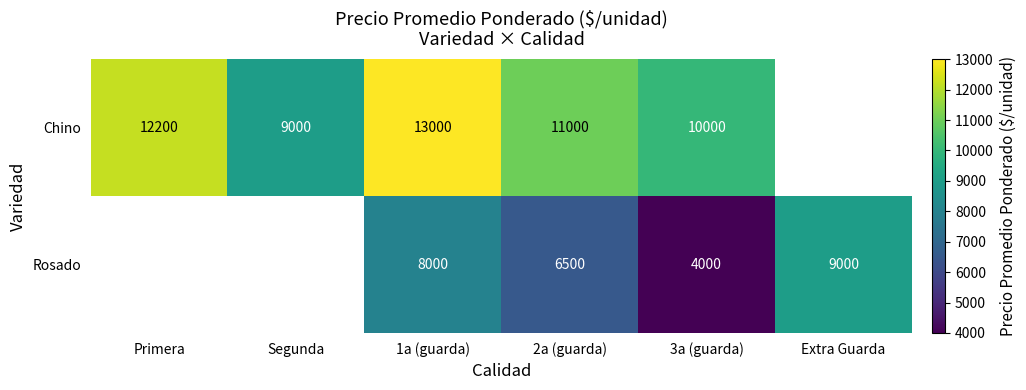

Rank the series at 3a (guarda) from highest to lowest value.

Chino, Rosado